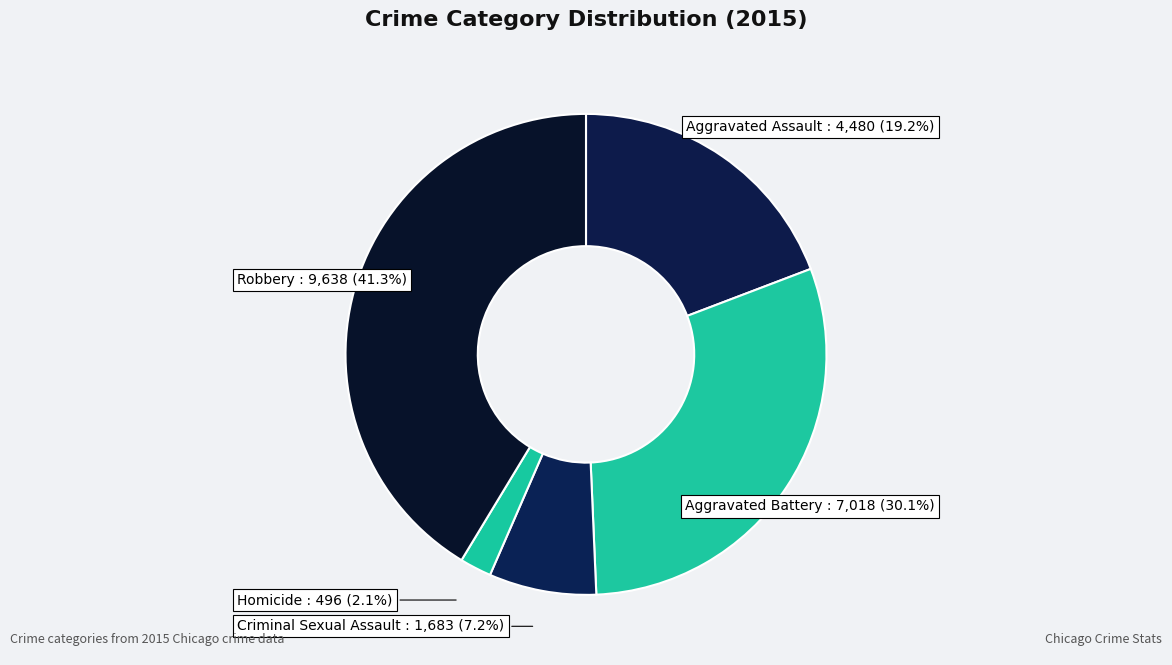

Which category has the biggest portion of the pie?

Robbery